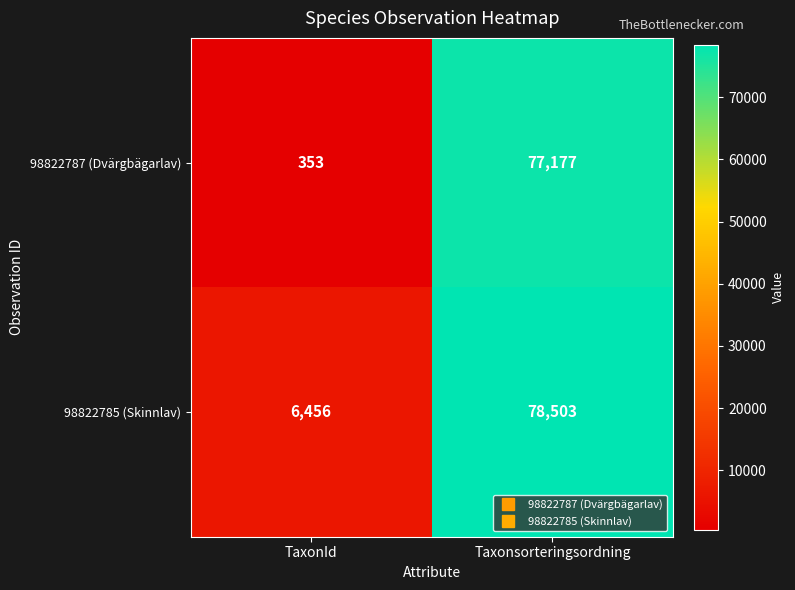

The 98822787 (Dvärgbägarlav) series shows 77177 at Taxonsorteringsordning. True or false?

True